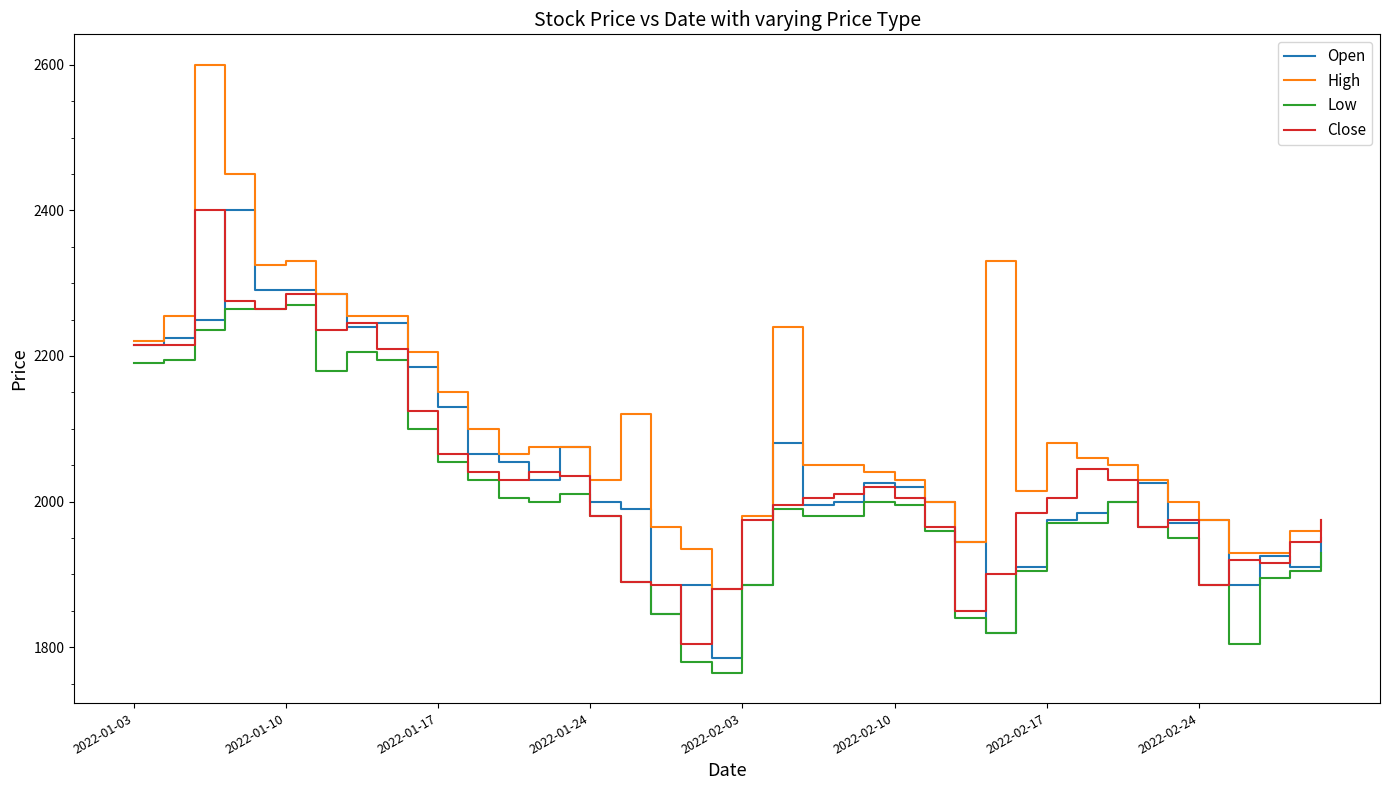

What is the difference between the second highest and second lowest values in the High series?

520